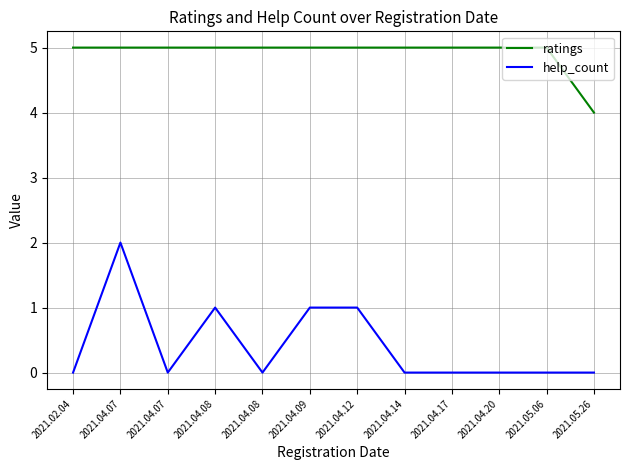

Which has a higher value, 2021.04.20 or 2021.05.06?

2021.04.20